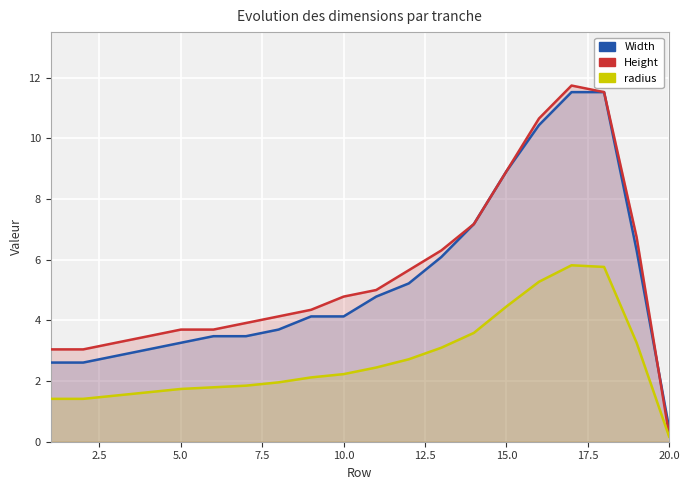

What position from the left is 15.0?

15